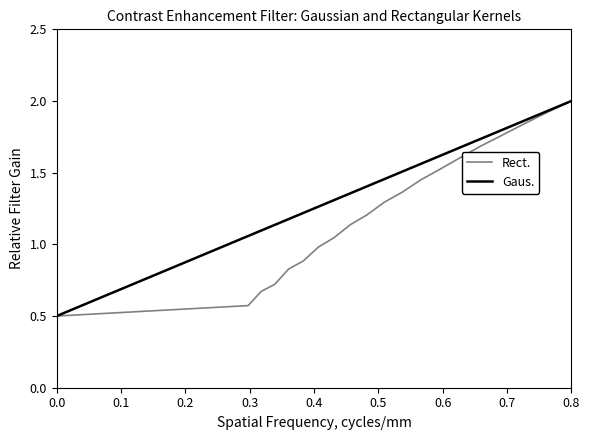

What is the sum of all Gaus. values?

28.7